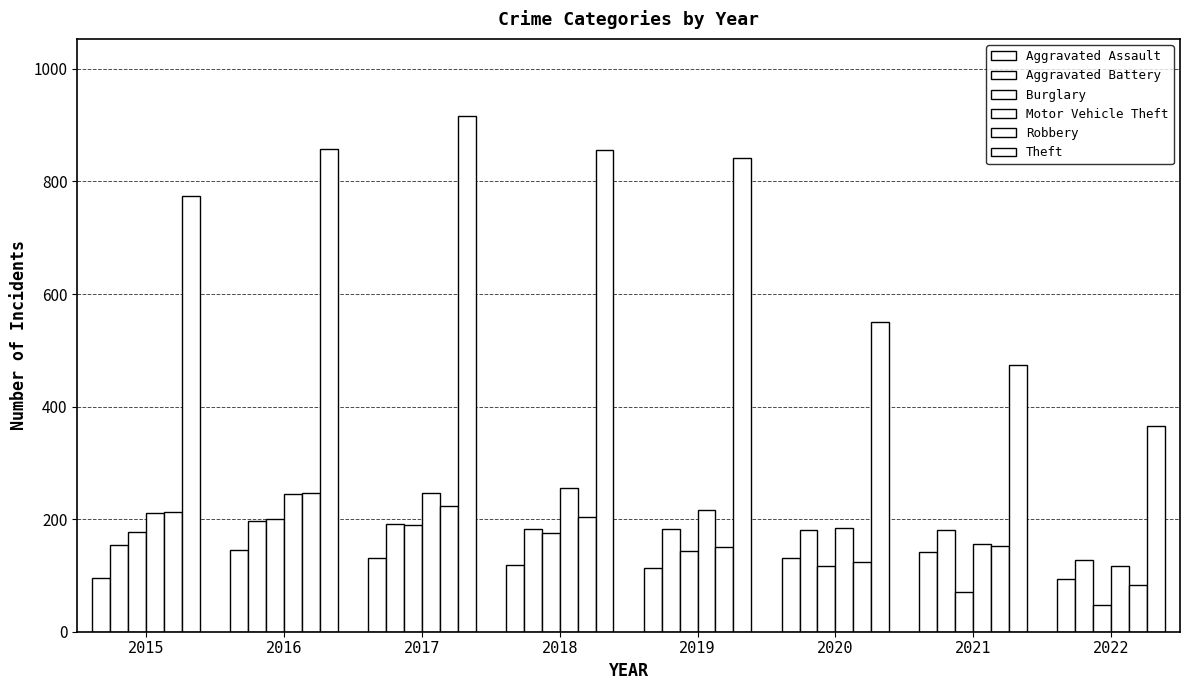

How many groups of bars are there?

8